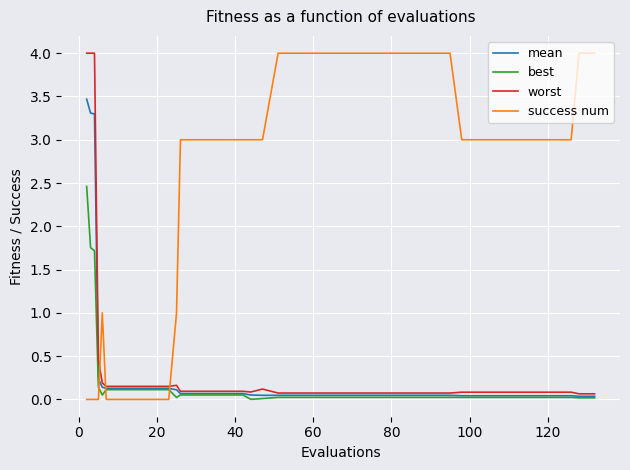

How many times do success num and best cross each other?

3